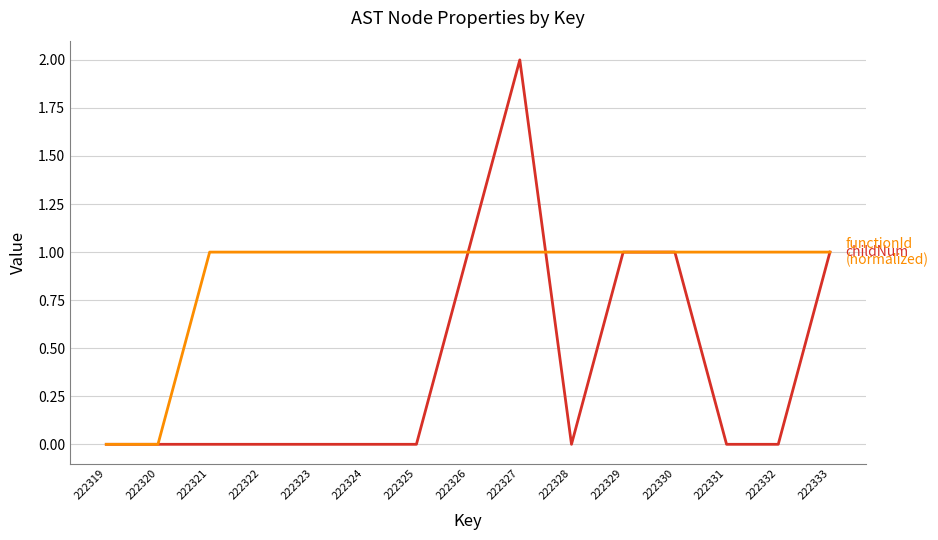

Which label corresponds to the largest value in the chart?

222327